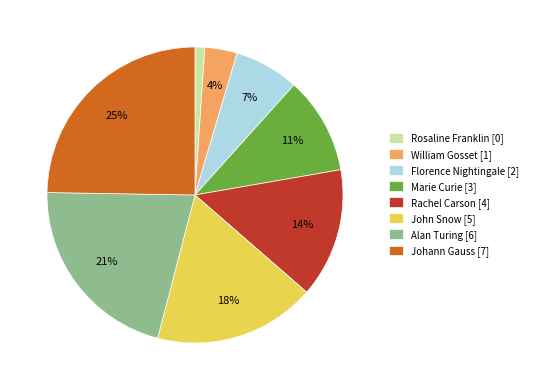

What is the largest slice in the pie chart?

Johann Gauss